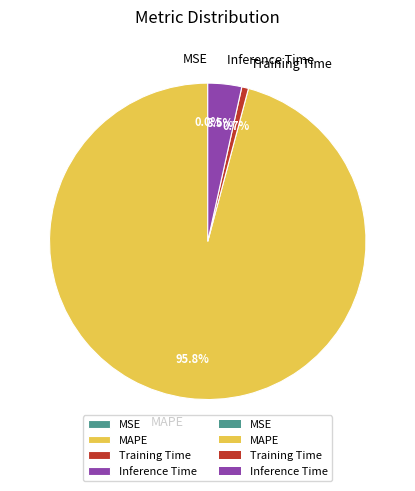

To the nearest percent, what portion does MAPE represent?

96%